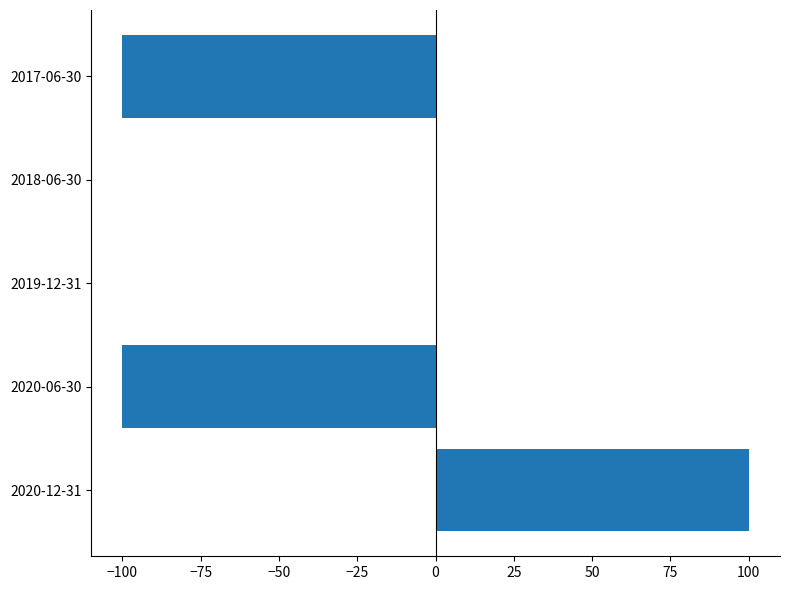

What is the sum of the values at 2019-12-31 and 2020-12-31?

100